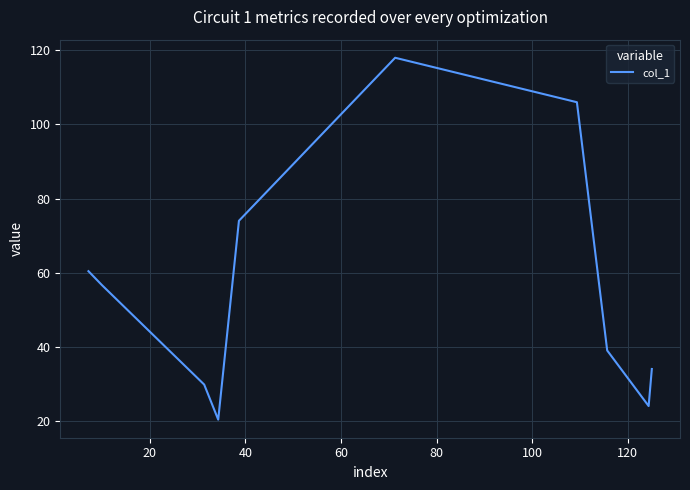

What is the smallest value displayed?

20.3